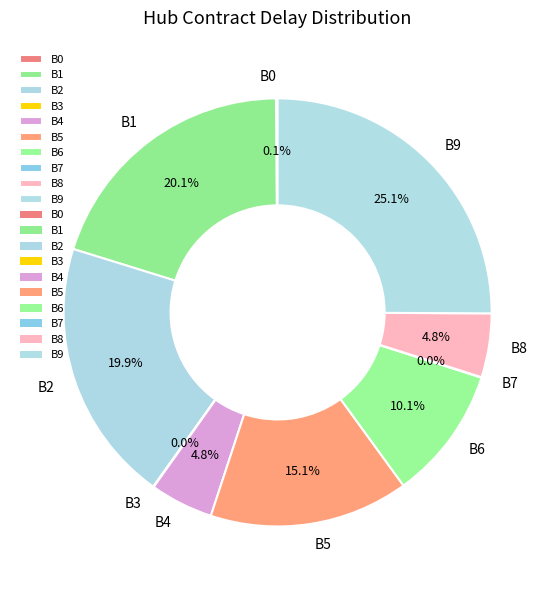

How much of the chart is everything except B9?

74.9%